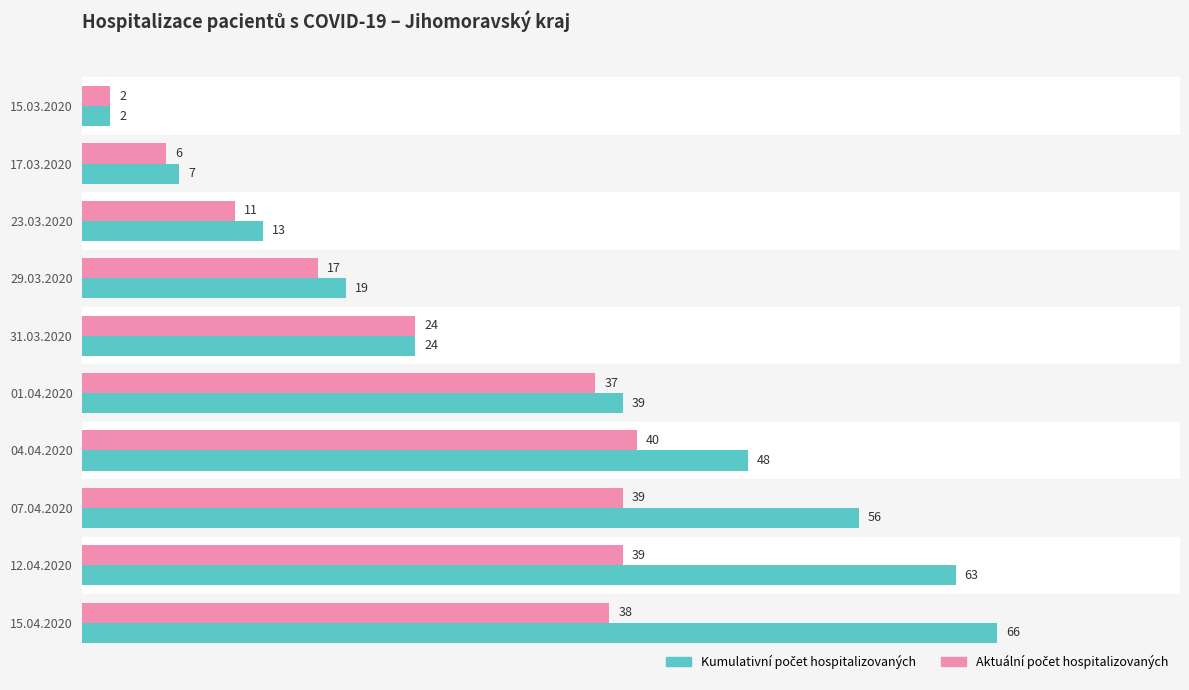

What is the difference between the highest and lowest values at 15.04.2020?

28